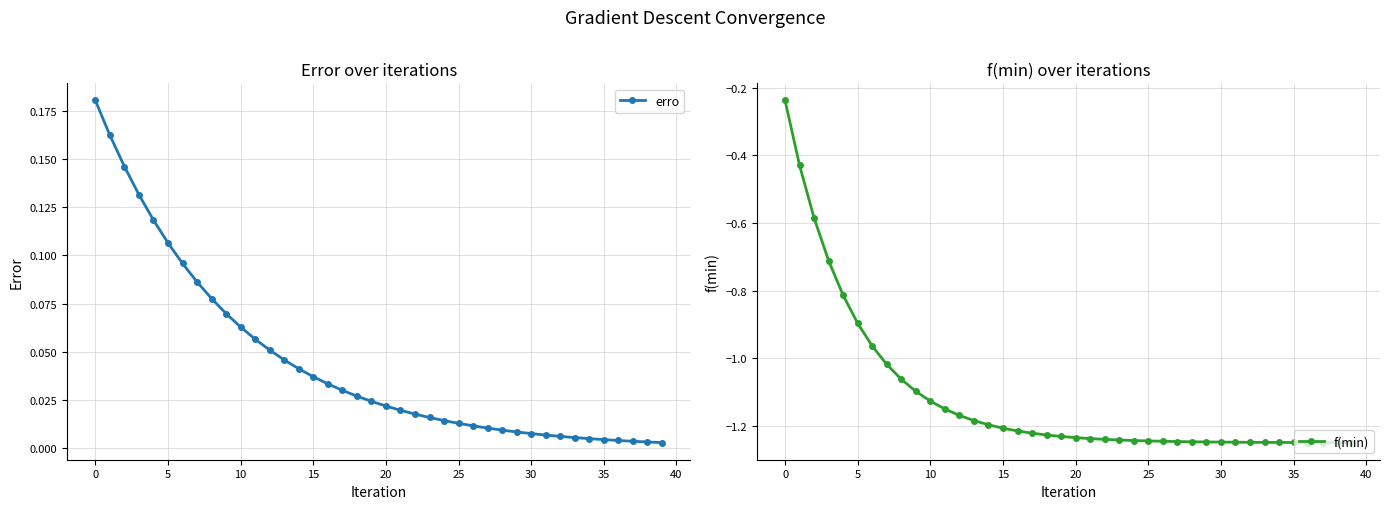

What is the difference between the maximum and minimum values in the erro series?

0.2